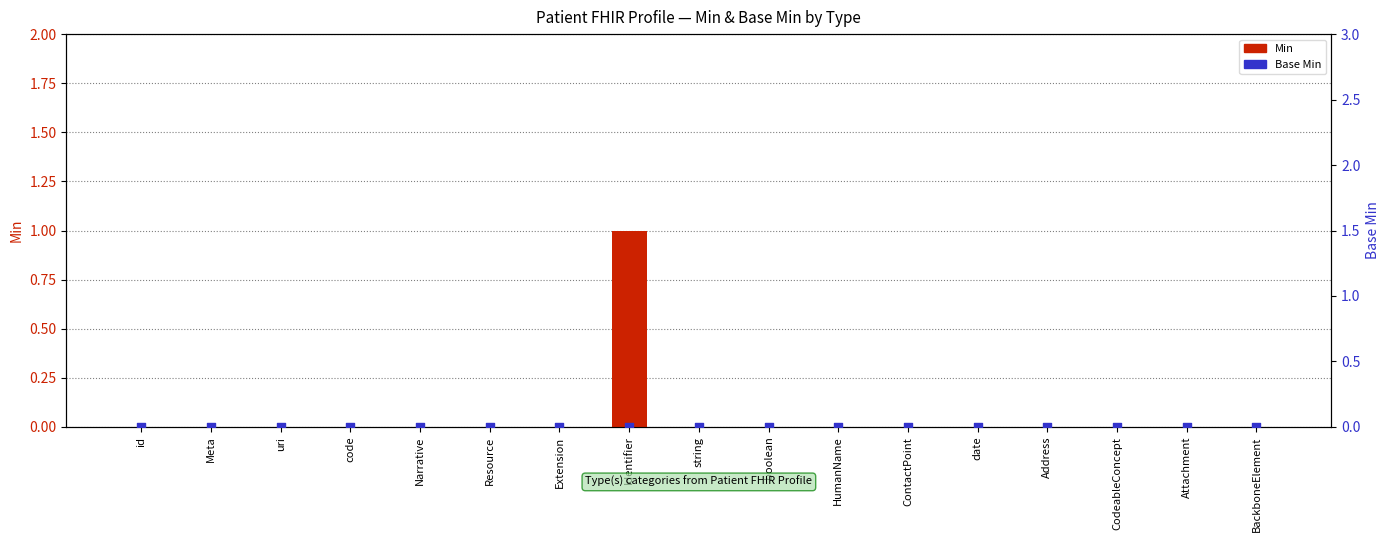

Which series contains the lowest Y value?

Min